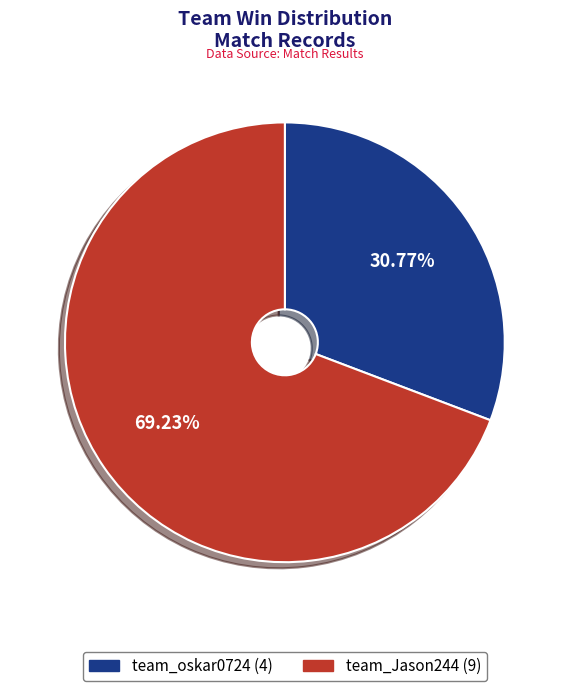

What percentage do team_Jason244 and team_oskar0724 together represent?

100.0%